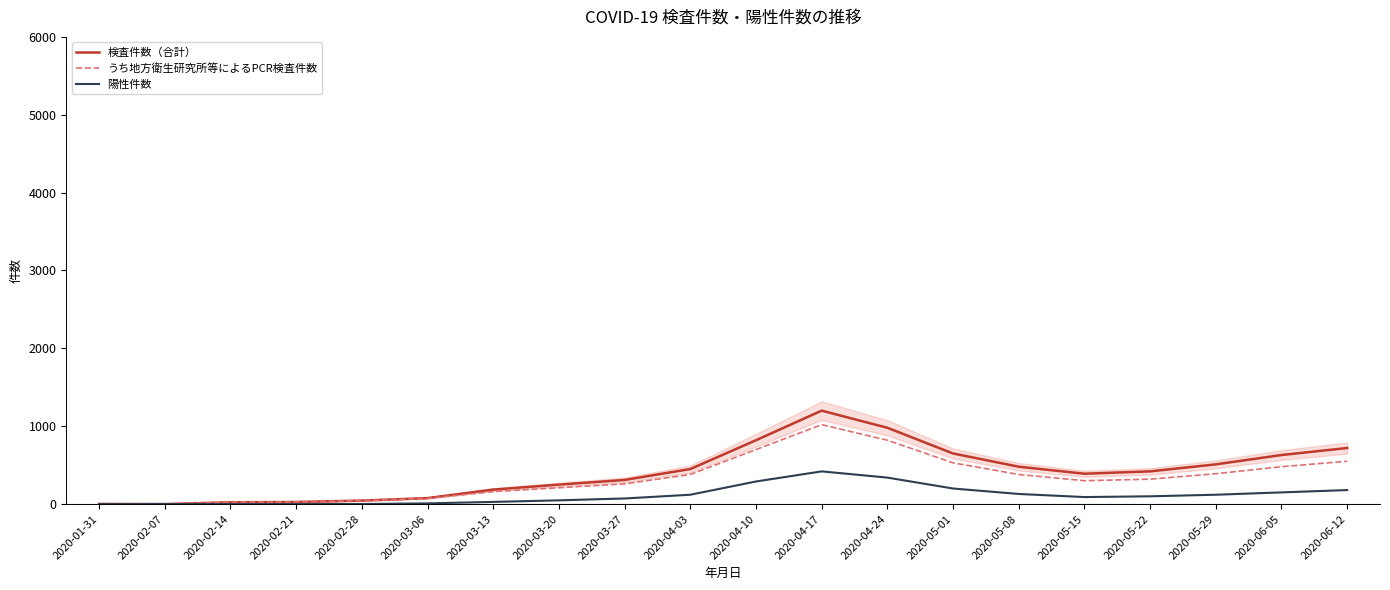

What is the difference between the second highest and minimum values in the 陽性件数 series?

340